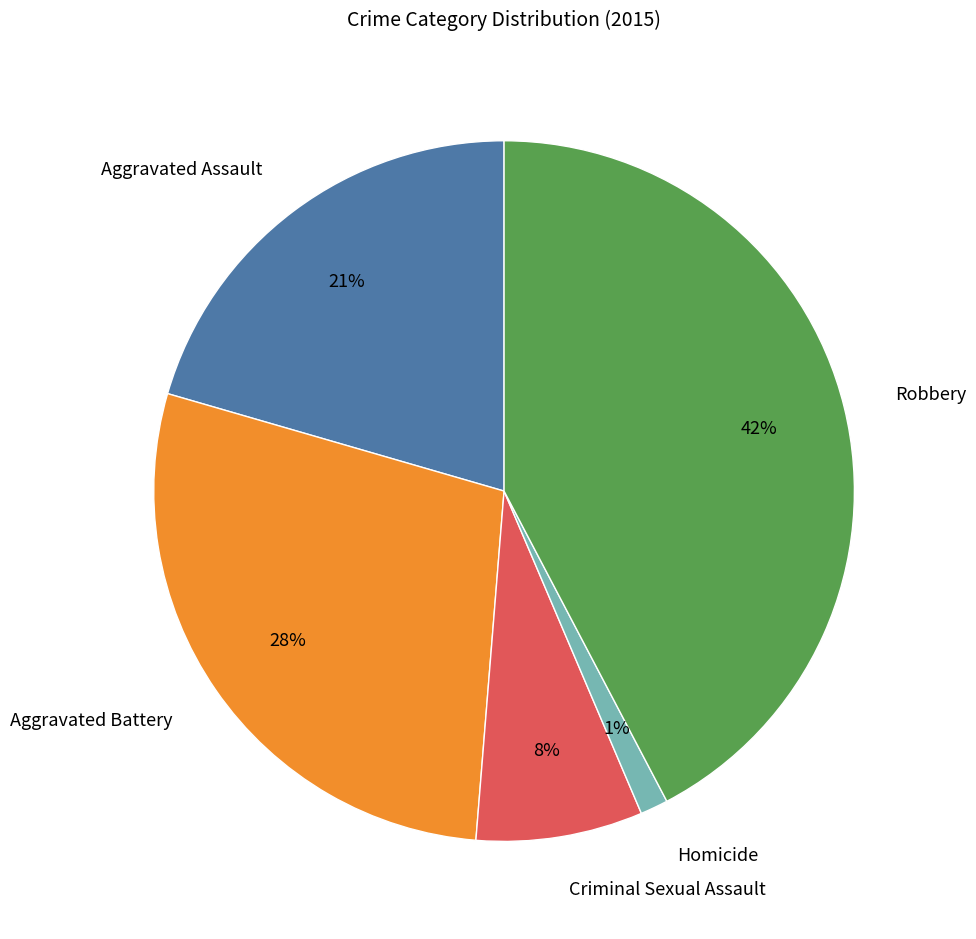

Which category has the biggest portion of the pie?

Robbery